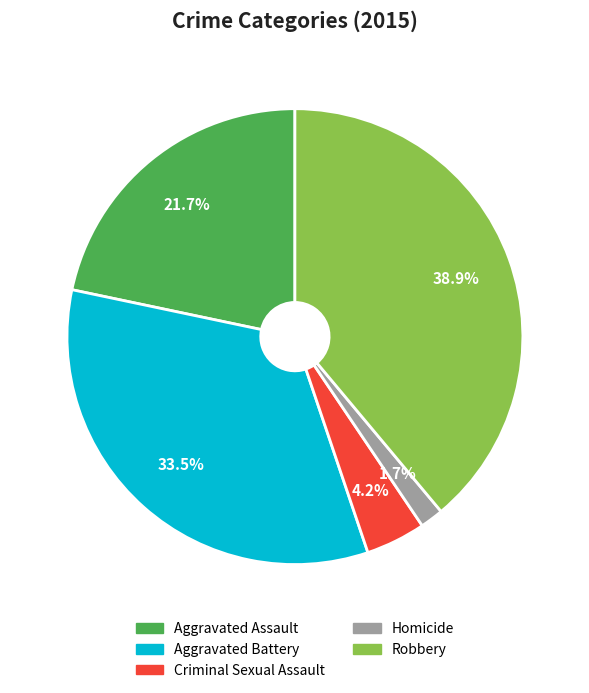

What portion of the pie excludes Aggravated Battery?

66.5%